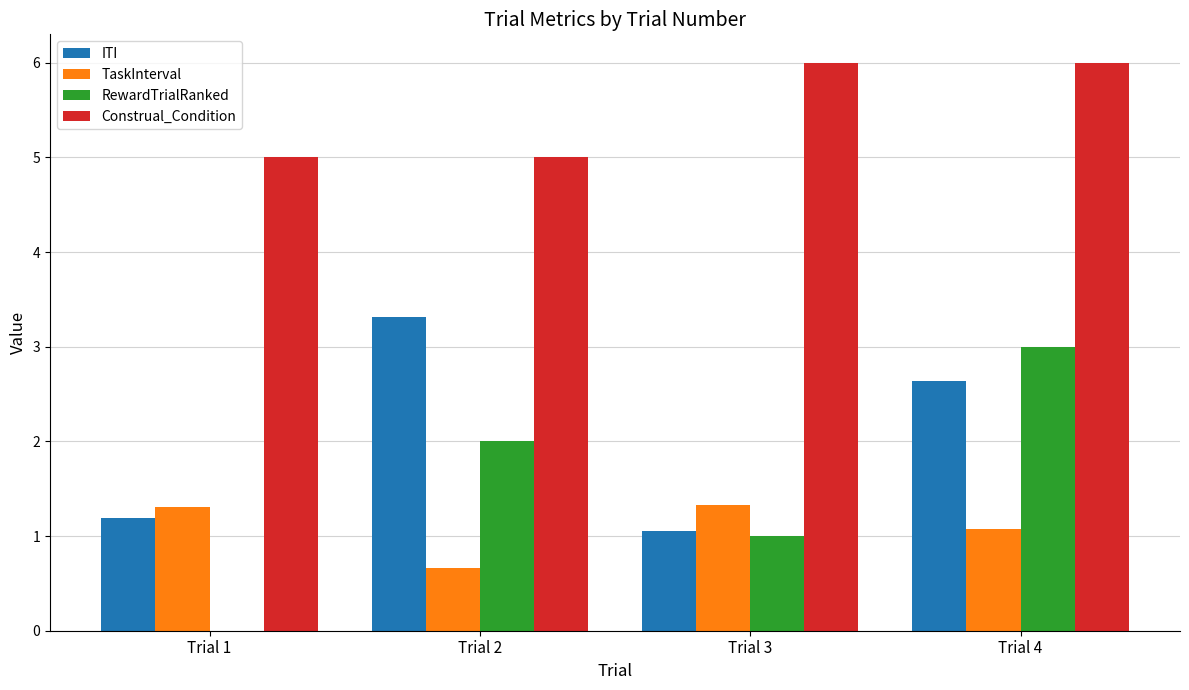

What is the maximum value shown in the chart?

6.0